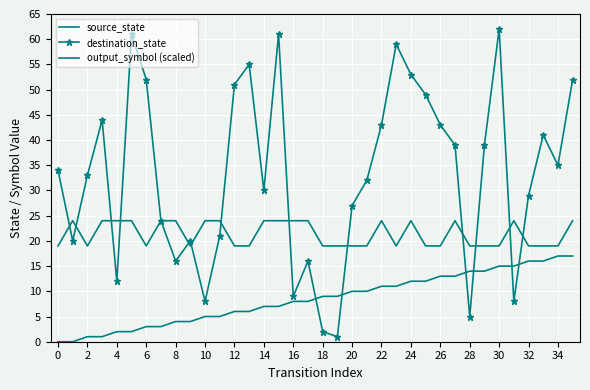

True or false: output_symbol (scaled) and source_state intersect in this chart.

False